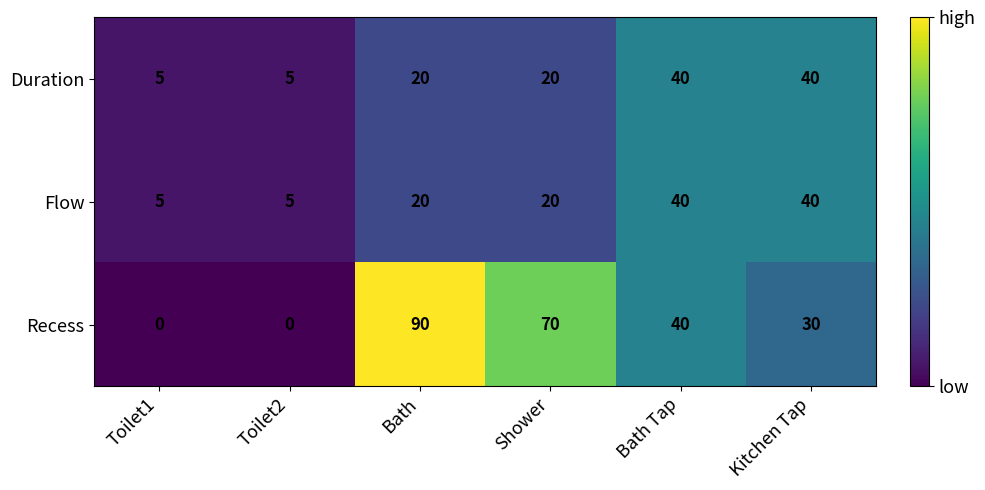

The Recess series shows 30 at Kitchen Tap. True or false?

True